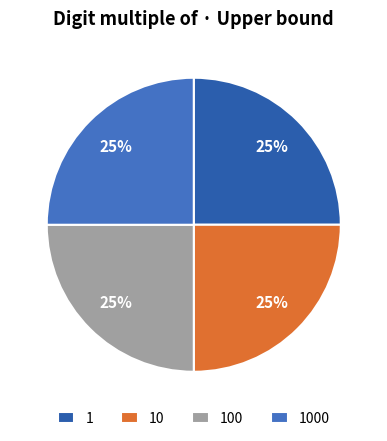

Count the number of slices in the pie.

4